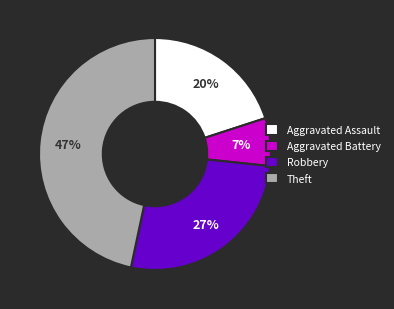

True or false: Aggravated Battery accounts for 1% of the total.

False